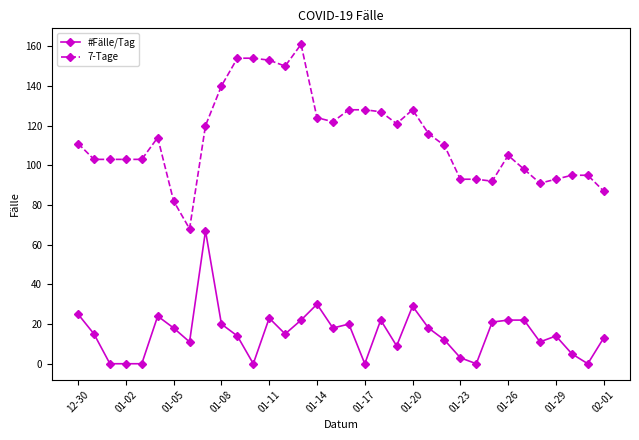

Does the chart display data point markers on the line(s)?

Yes